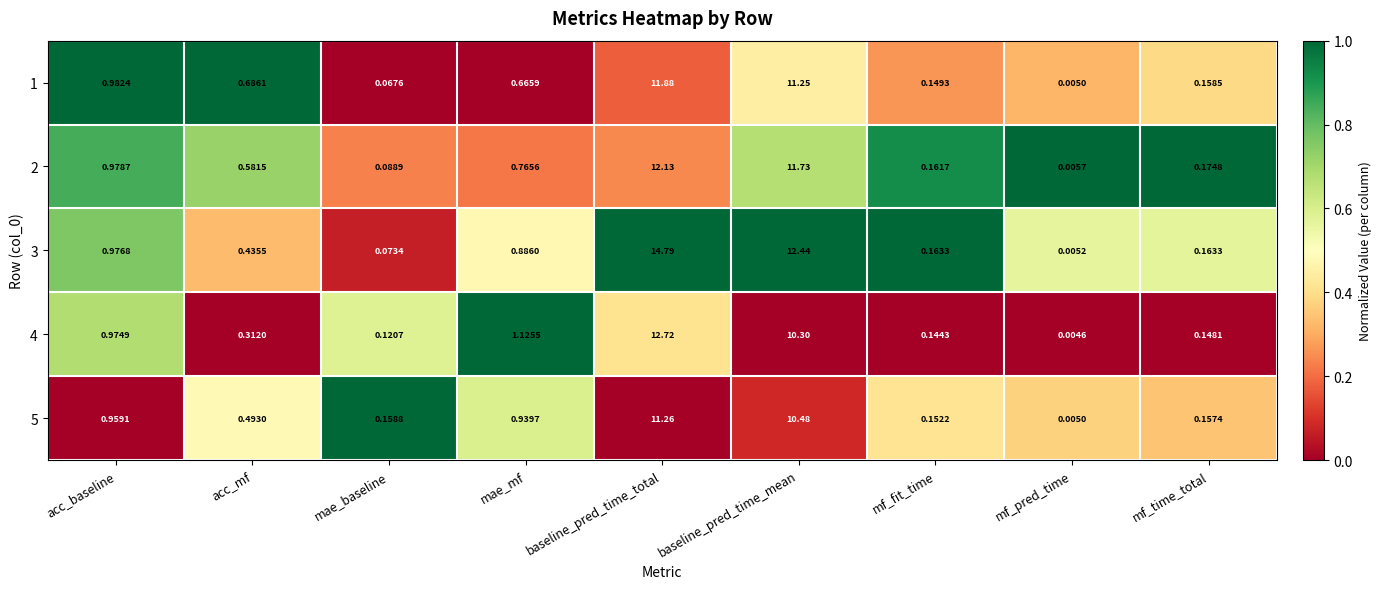

Is the value of 4 at mf_time_total greater than the value of 1 at mae_mf?

No